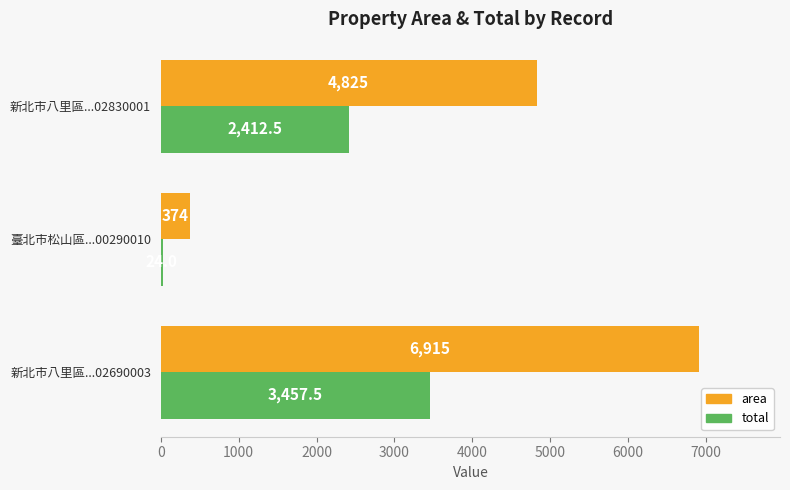

List the series in order of their overall mean, lowest first.

total, area